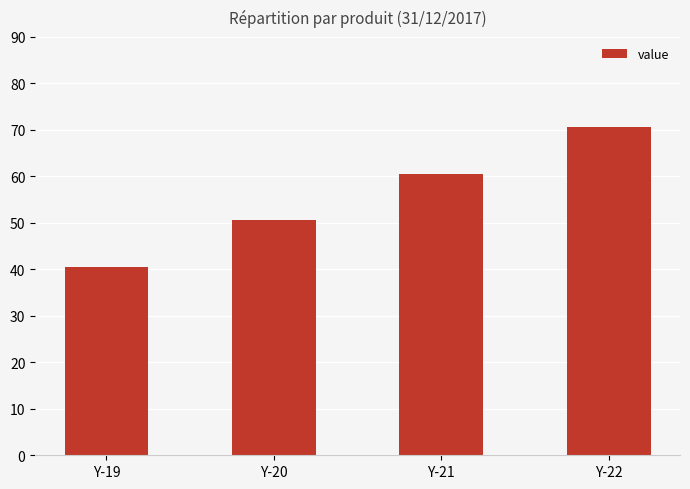

How many values are below 60?

2